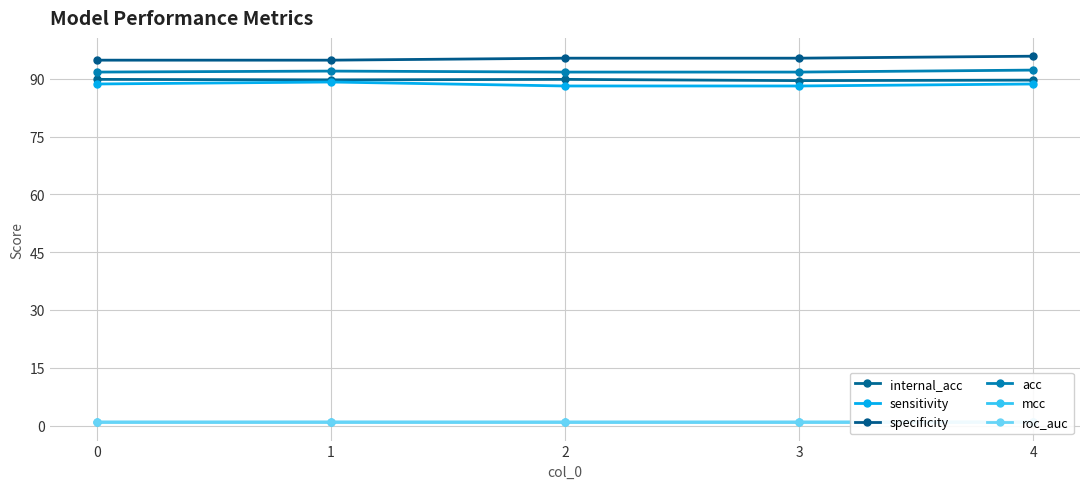

Is the value of roc_auc at 1 greater than the value of mcc at 2?

Yes